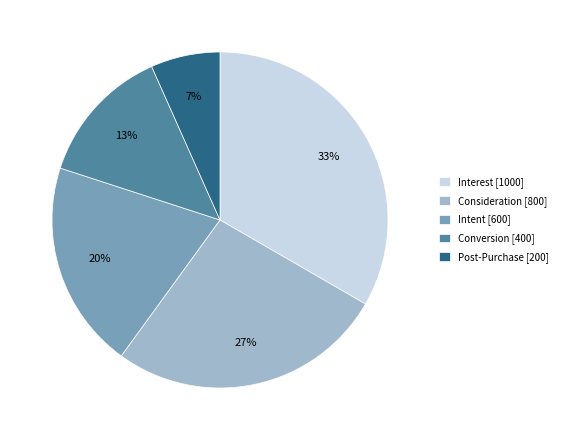

Rank the categories by value from highest to lowest.

Interest, Consideration, Intent, Conversion, Post-Purchase